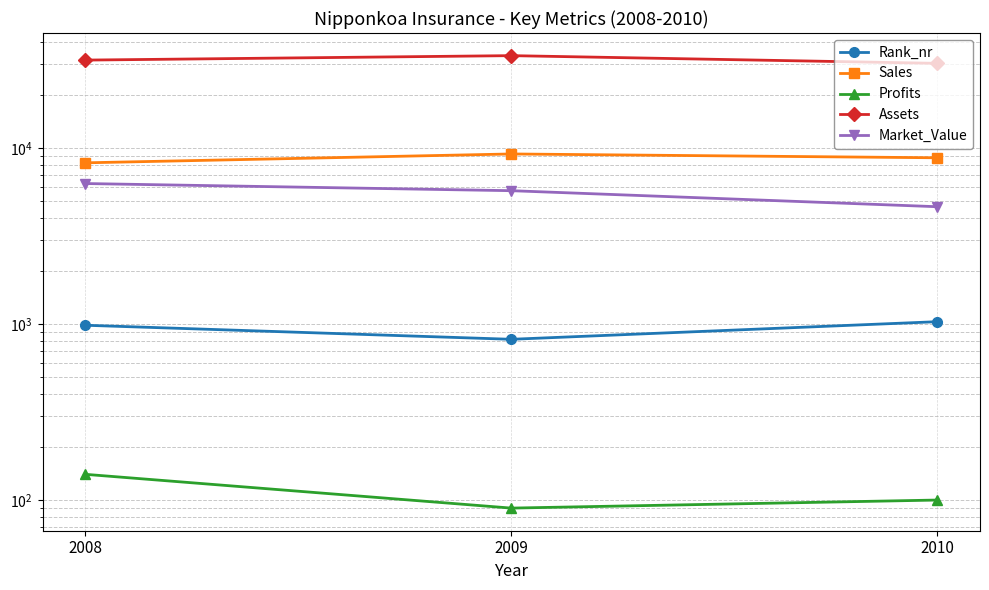

What is the spread (max minus min) of values at 2009?

33290